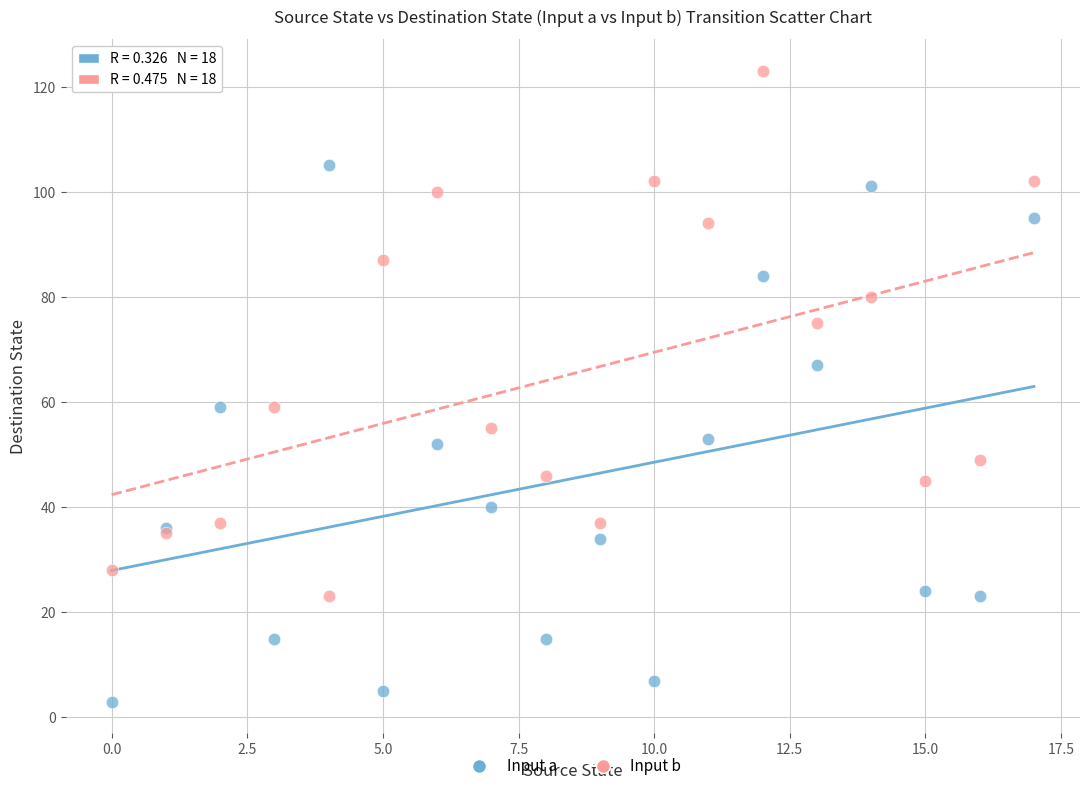

Which series has the largest Y range (max minus min)?

Input a